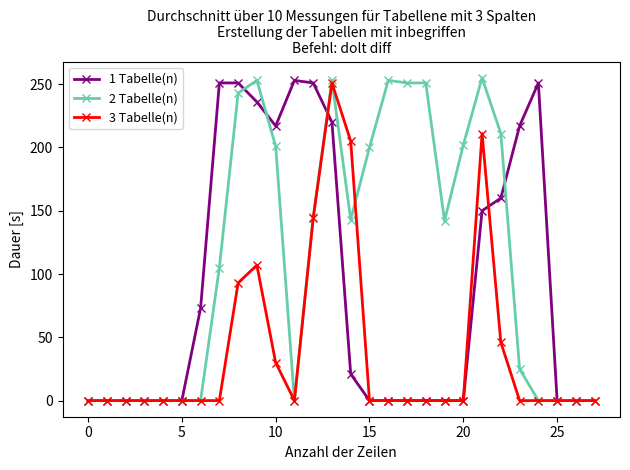

At how many categories does at least one series exceed 248?

11